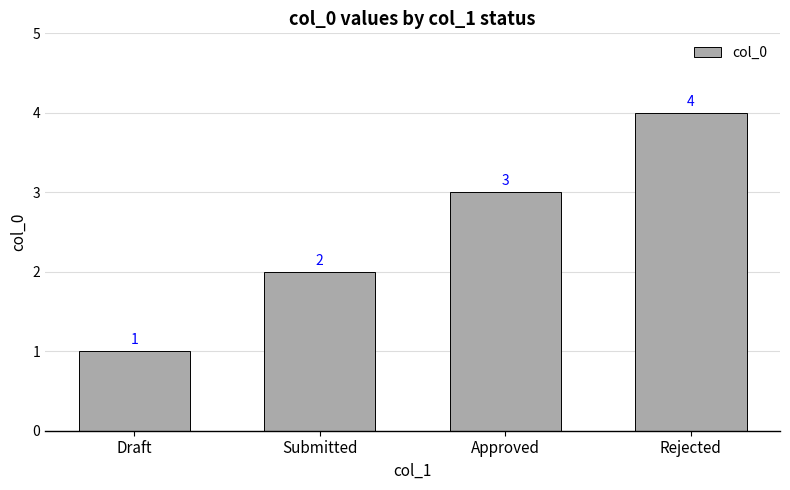

Is it true that the value at Approved is 1?

False